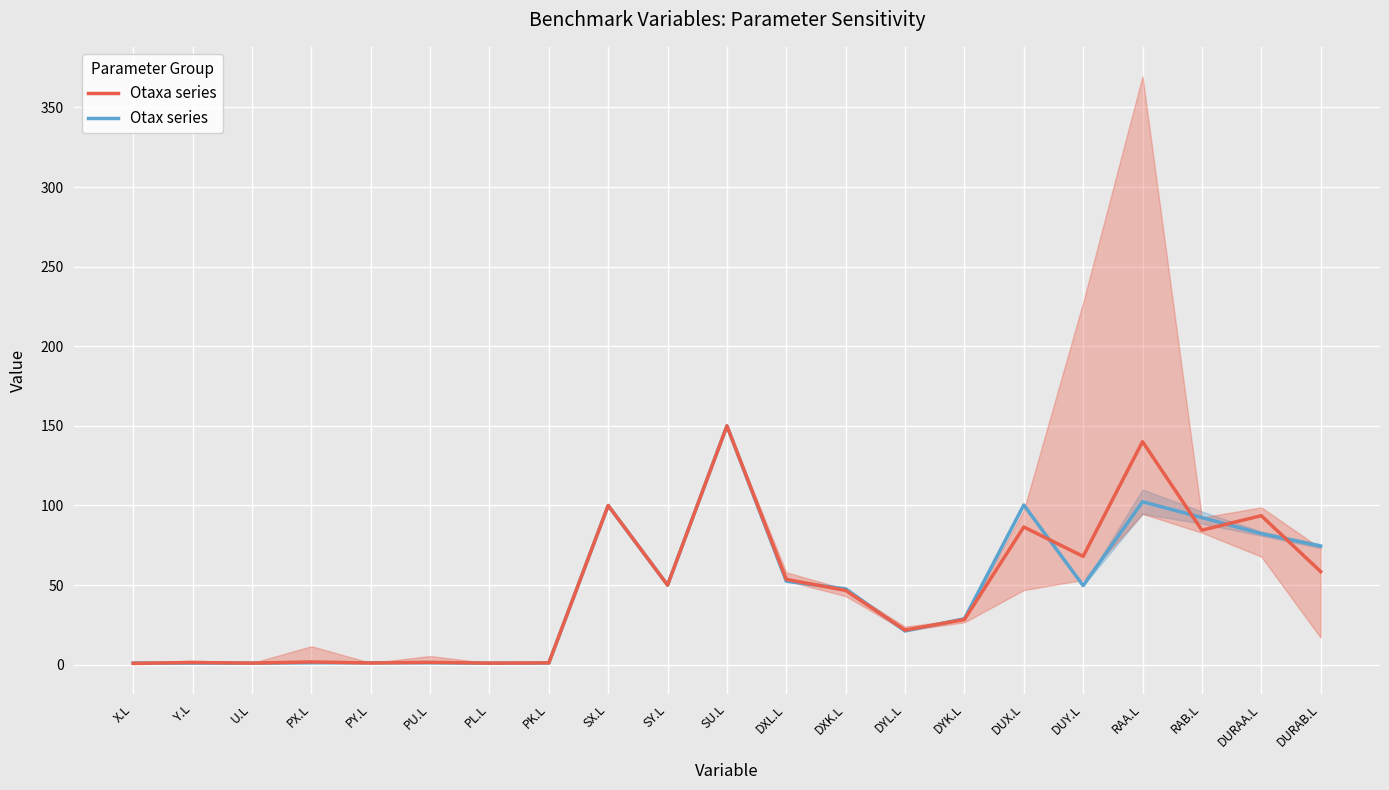

At which label does Otaxa series reach its peak?

SU.L